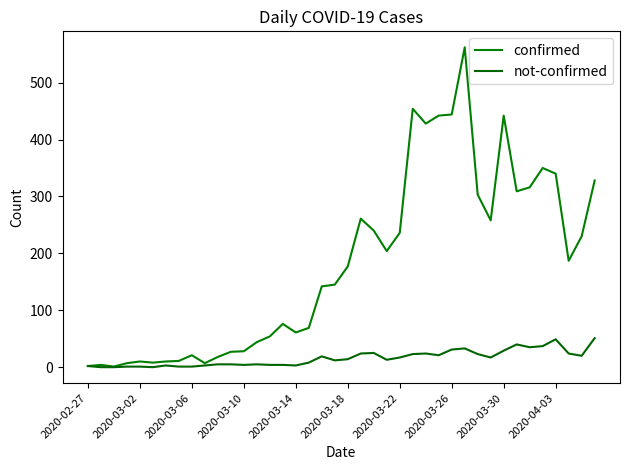

How many lines are shown in the chart?

2